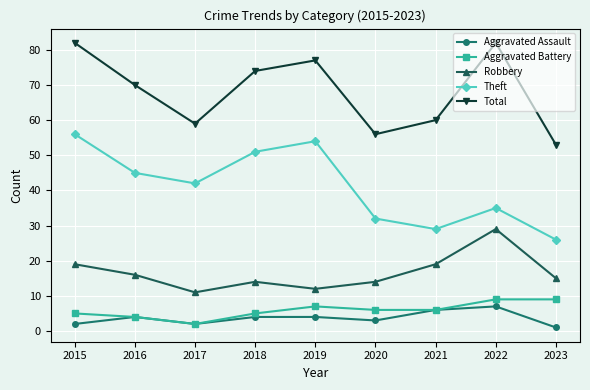

Reading left to right, list all the values displayed in this chart.

Aggravated Assault: 2015=2	2016=4	2017=2	2018=4	2019=4	2020=3	2021=6	2022=7	2023=1
Aggravated Battery: 2015=5	2016=4	2017=2	2018=5	2019=7	2020=6	2021=6	2022=9	2023=9
Robbery: 2015=19	2016=16	2017=11	2018=14	2019=12	2020=14	2021=19	2022=29	2023=15
Theft: 2015=56	2016=45	2017=42	2018=51	2019=54	2020=32	2021=29	2022=35	2023=26
Total: 2015=82	2016=70	2017=59	2018=74	2019=77	2020=56	2021=60	2022=82	2023=53